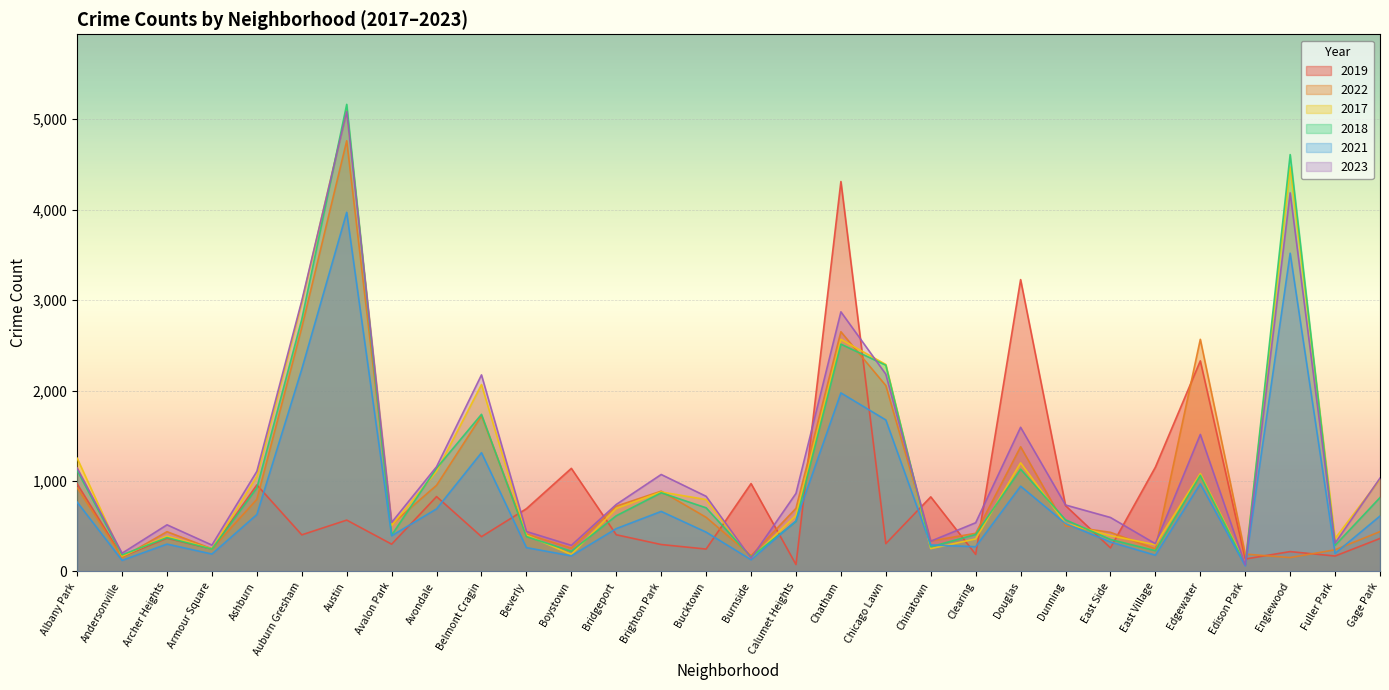

Which category has the highest value in the 2021 series?

Austin